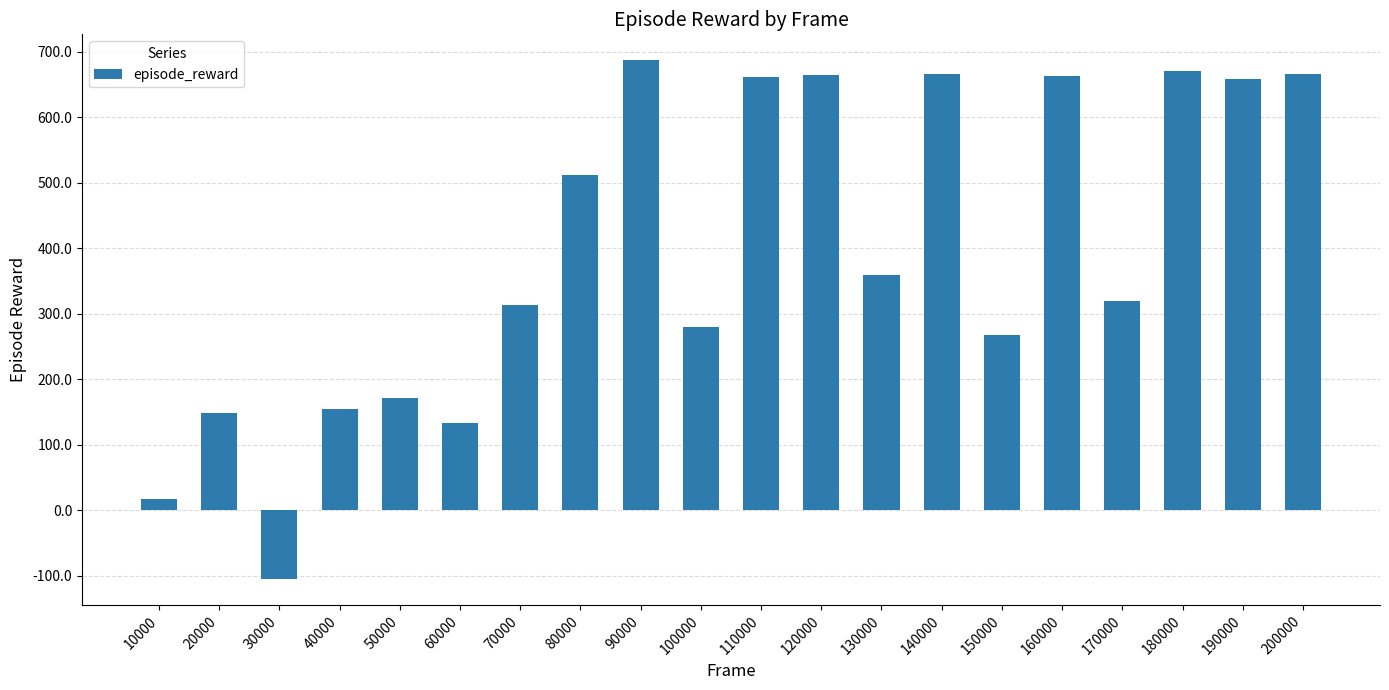

What is the ratio of the value at 120000 to the value at 180000?

1.0